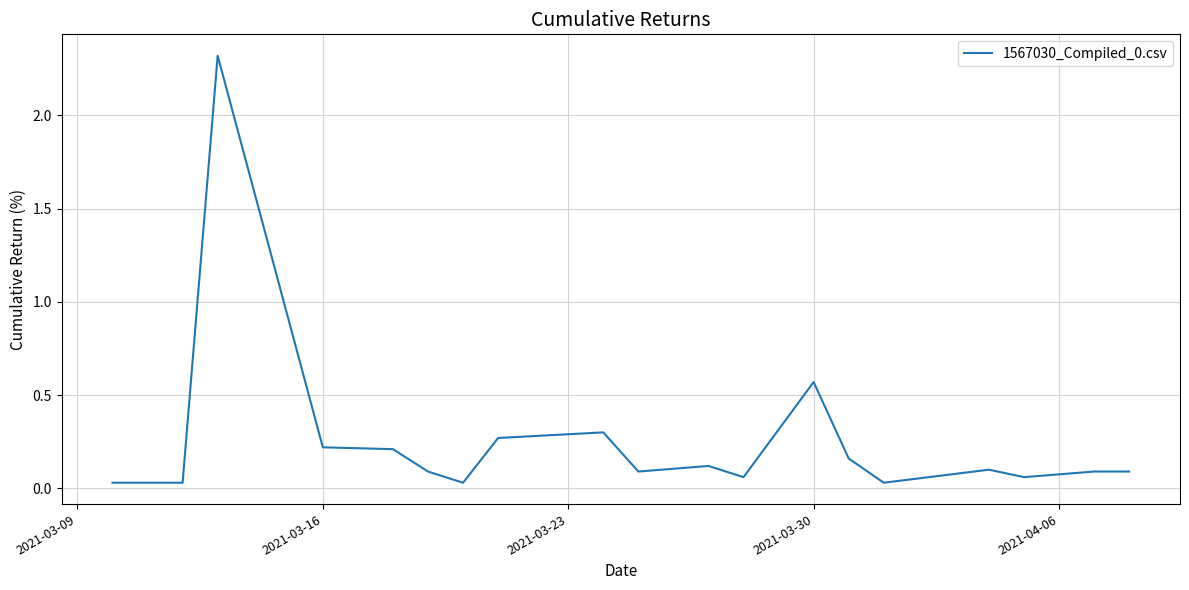

What is the difference between the maximum and minimum values?

2.3